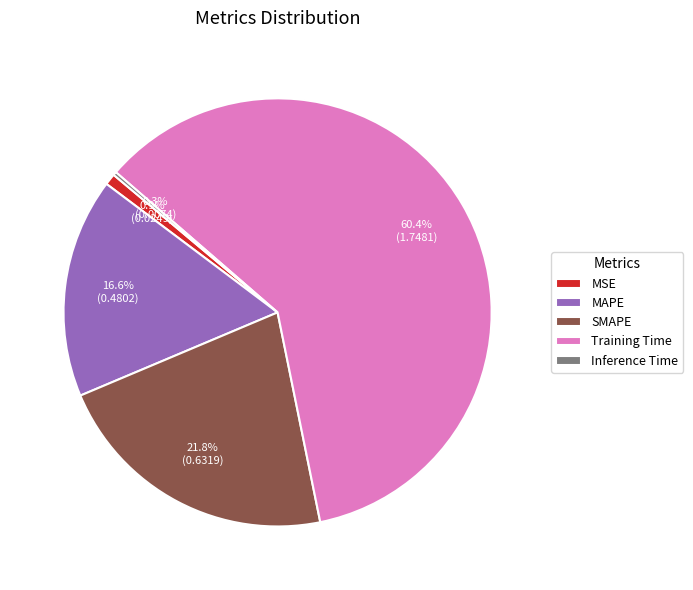

Which category has the biggest portion of the pie?

Training Time